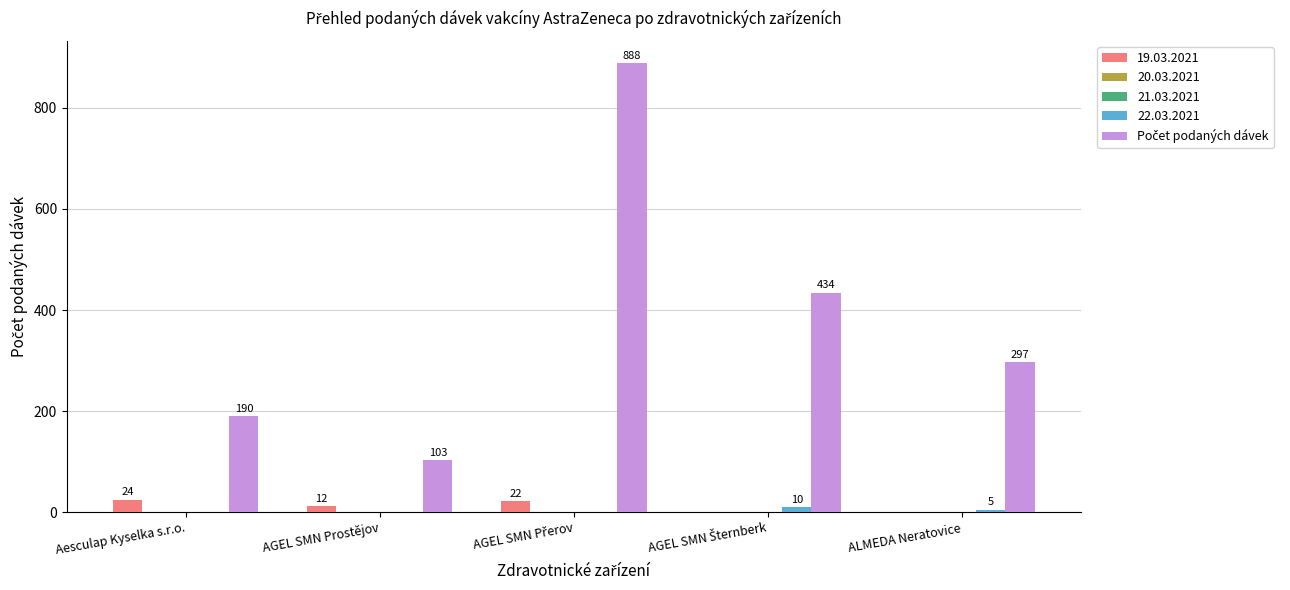

Where is the data nearest to the value 495?

AGEL SMN Šternberk